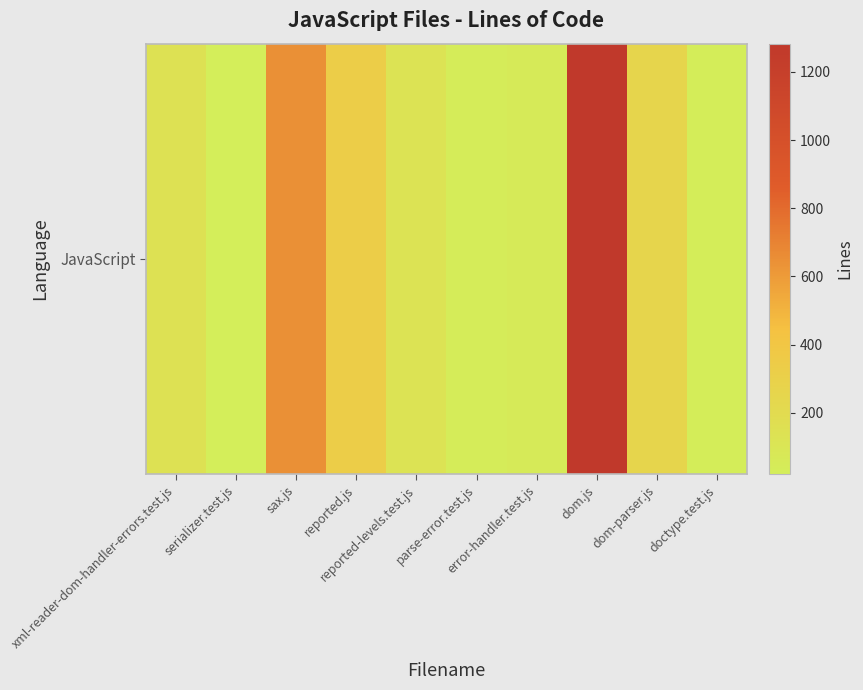

How many categories are shown in the chart?

10